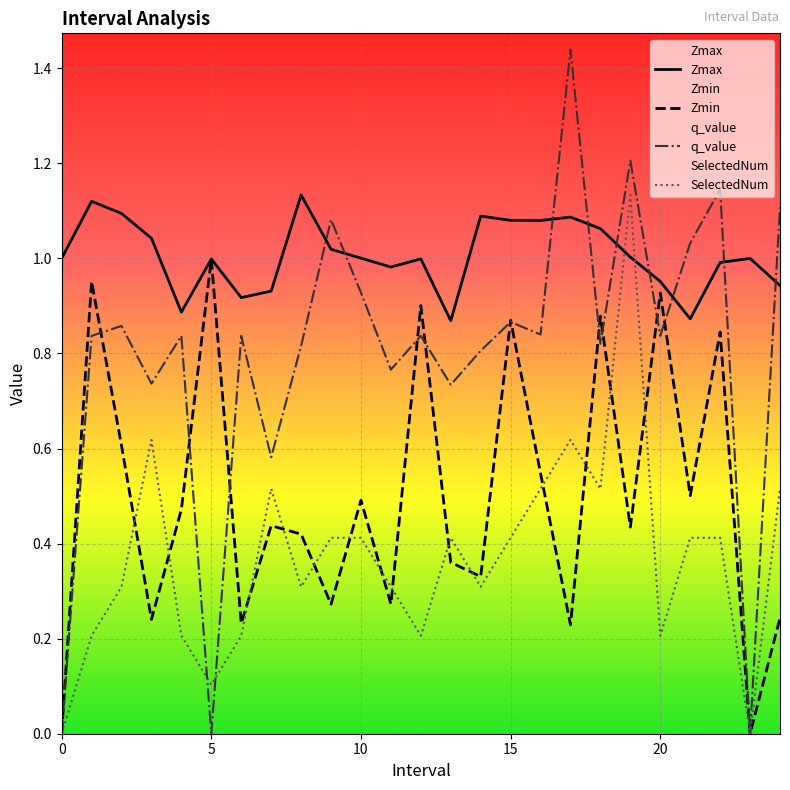

Which series changed the most between 15 and 21?

Zmin